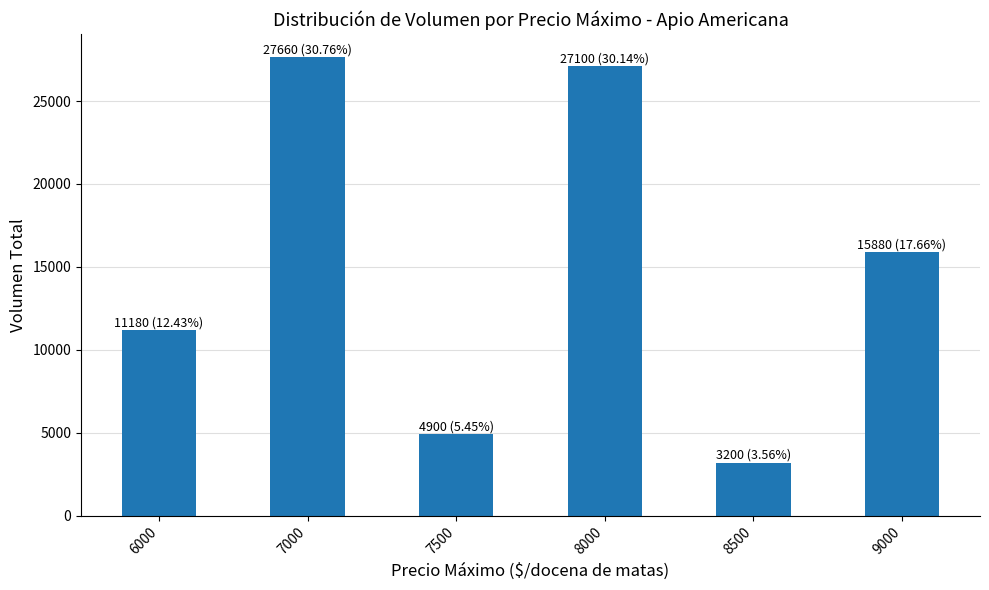

What is the difference between the second highest and minimum values?

23900